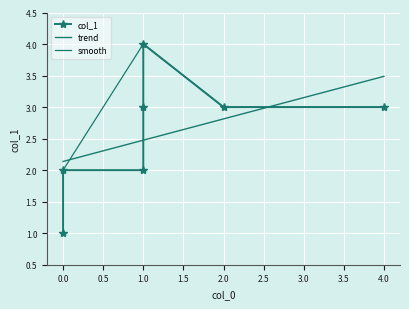

What is the greatest value displayed?

4